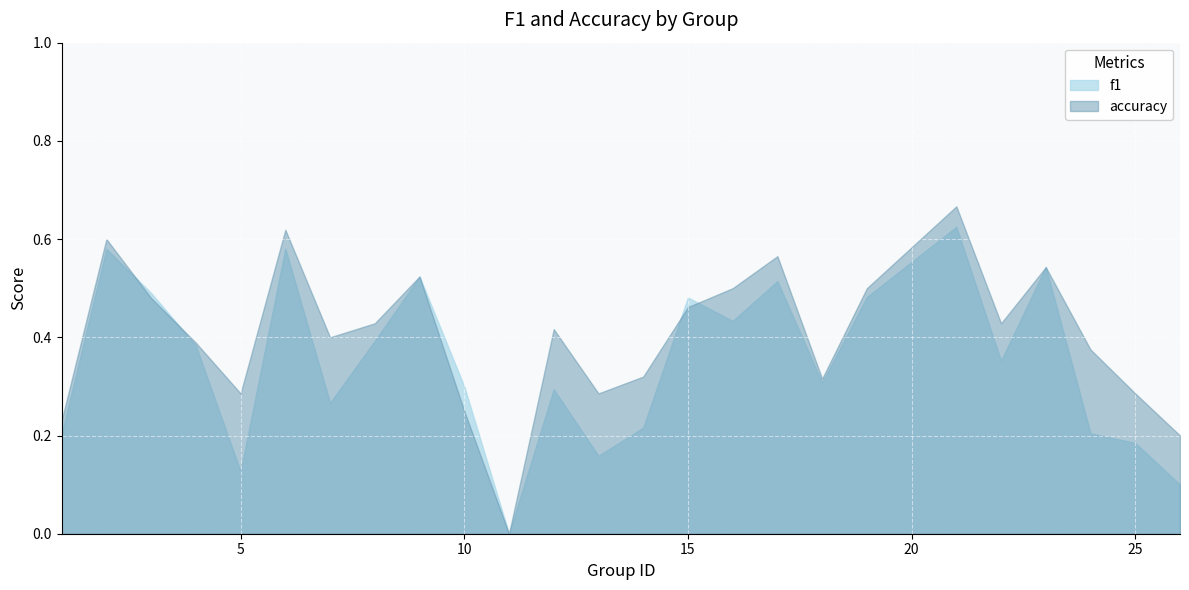

Count the number of data series in this chart.

2